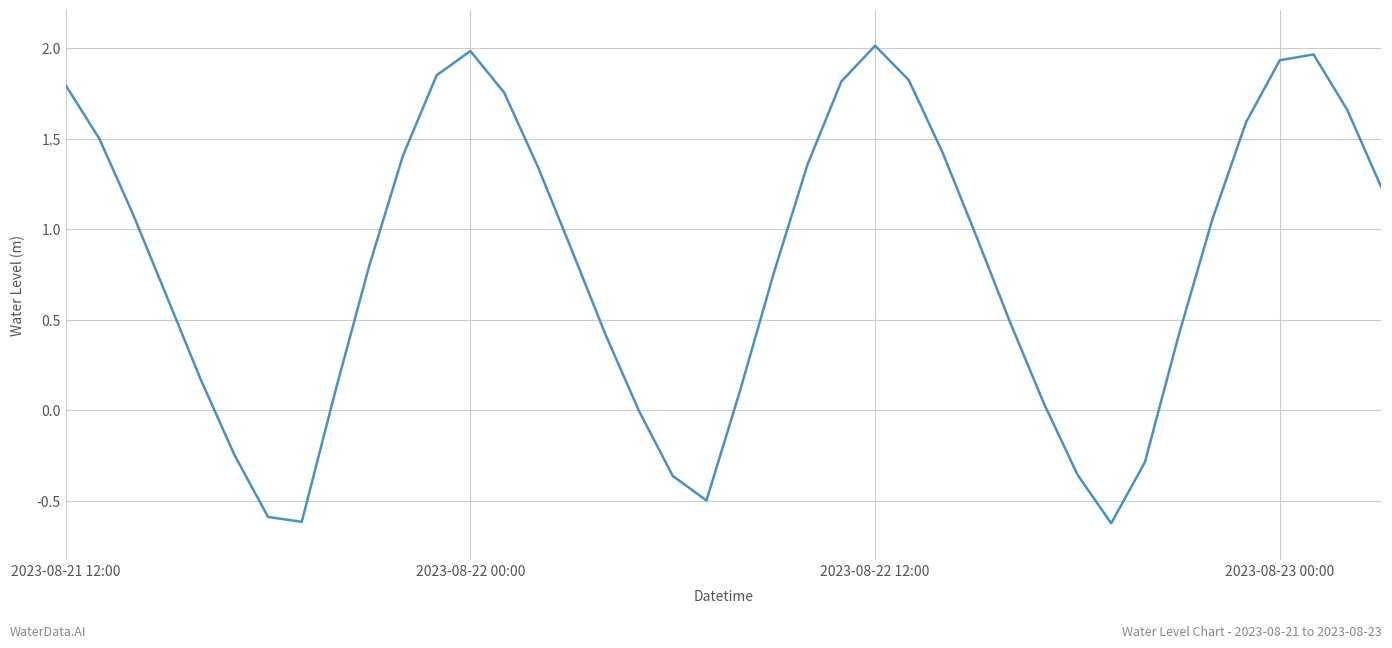

What is the smallest value displayed?

-0.6